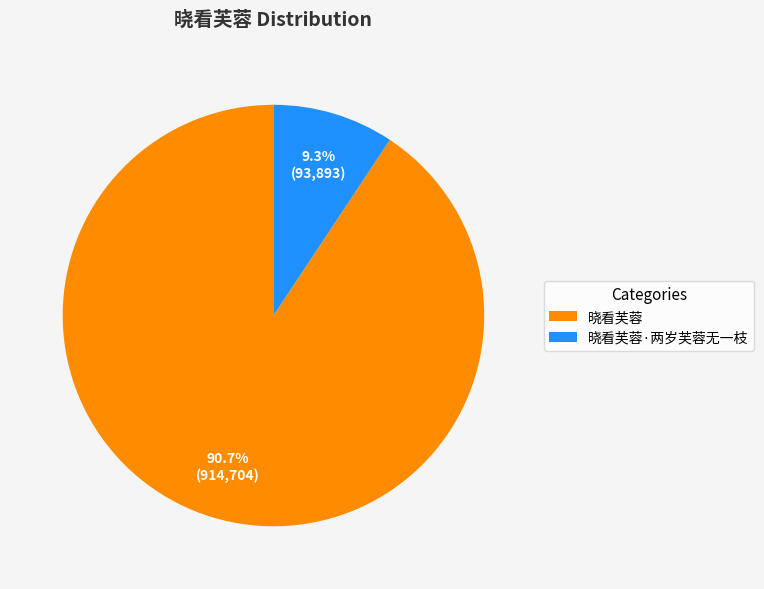

How many slices are in this pie chart?

2